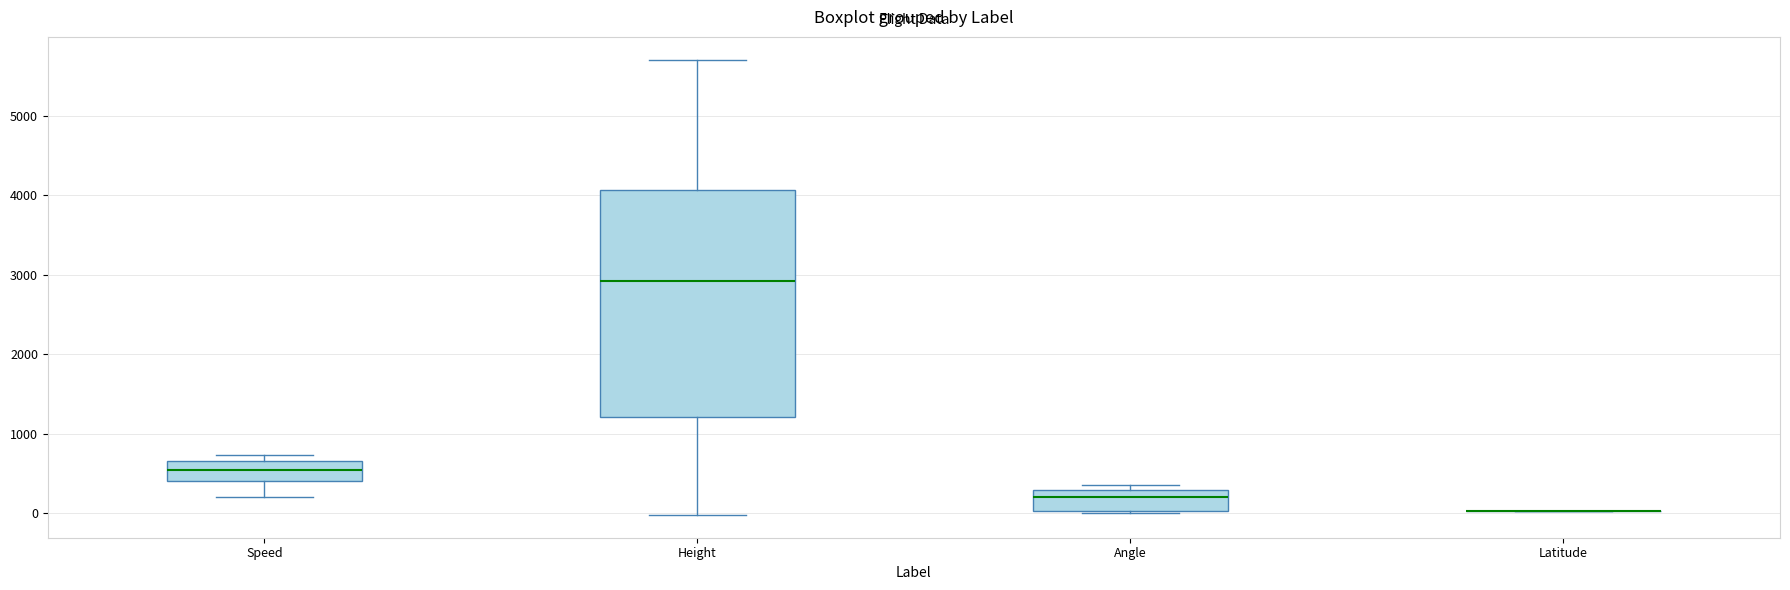

Where does the median line of the box for Angle sit on the y-axis? The values are not printed on the chart, so give them approximately, as read against the axis.

200